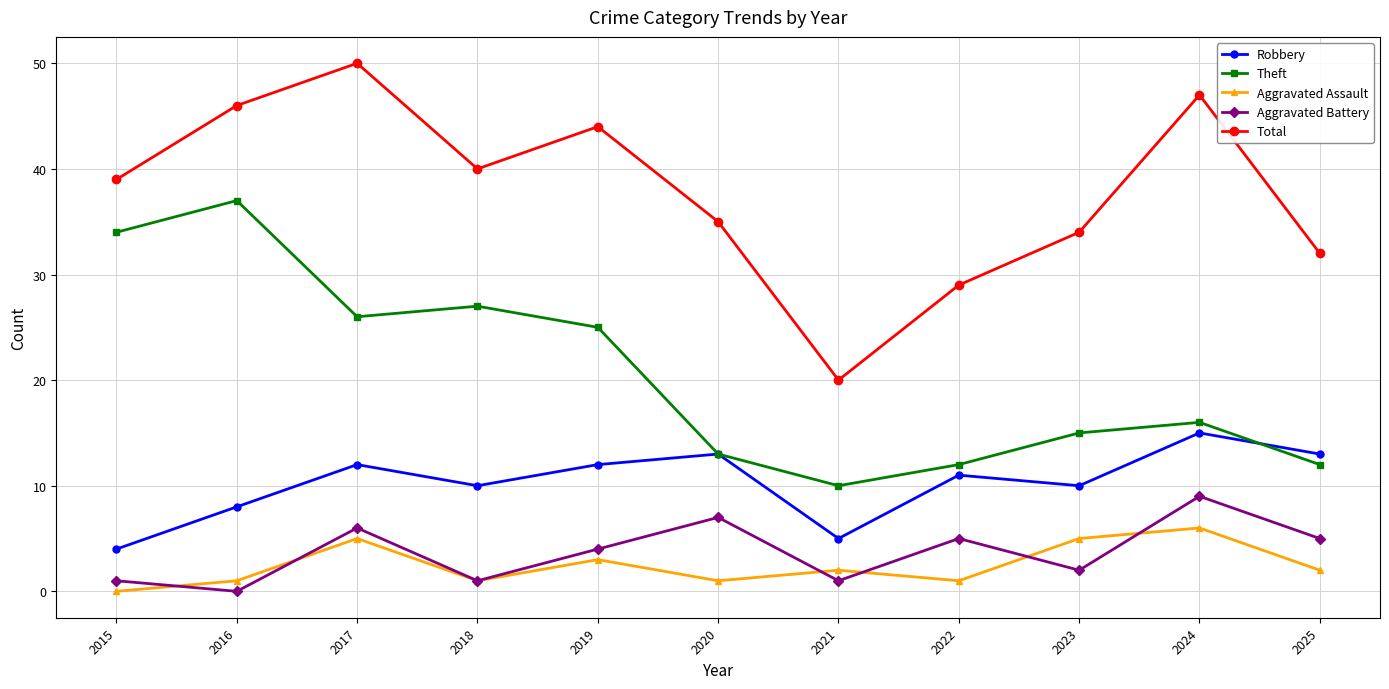

True or false: Total has a value of 47 at 2024.

True